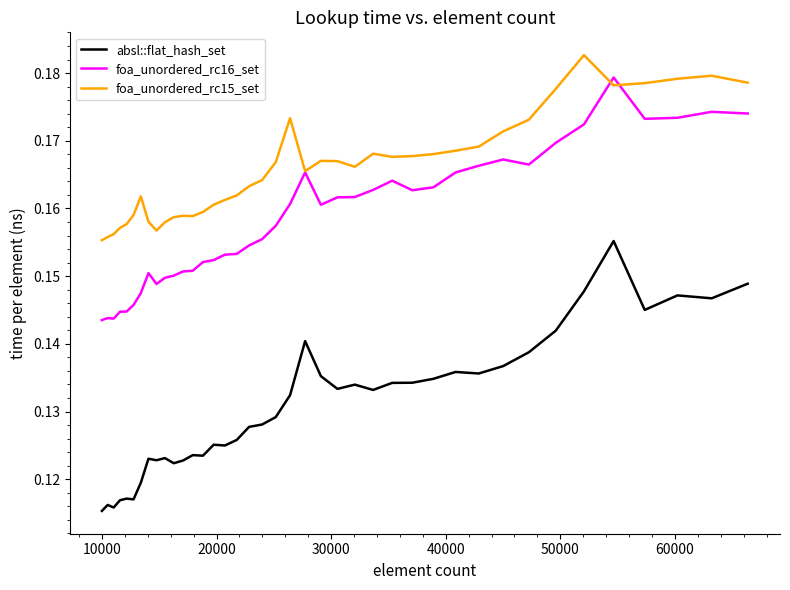

Which series has the largest range (max minus min)?

absl::flat_hash_set